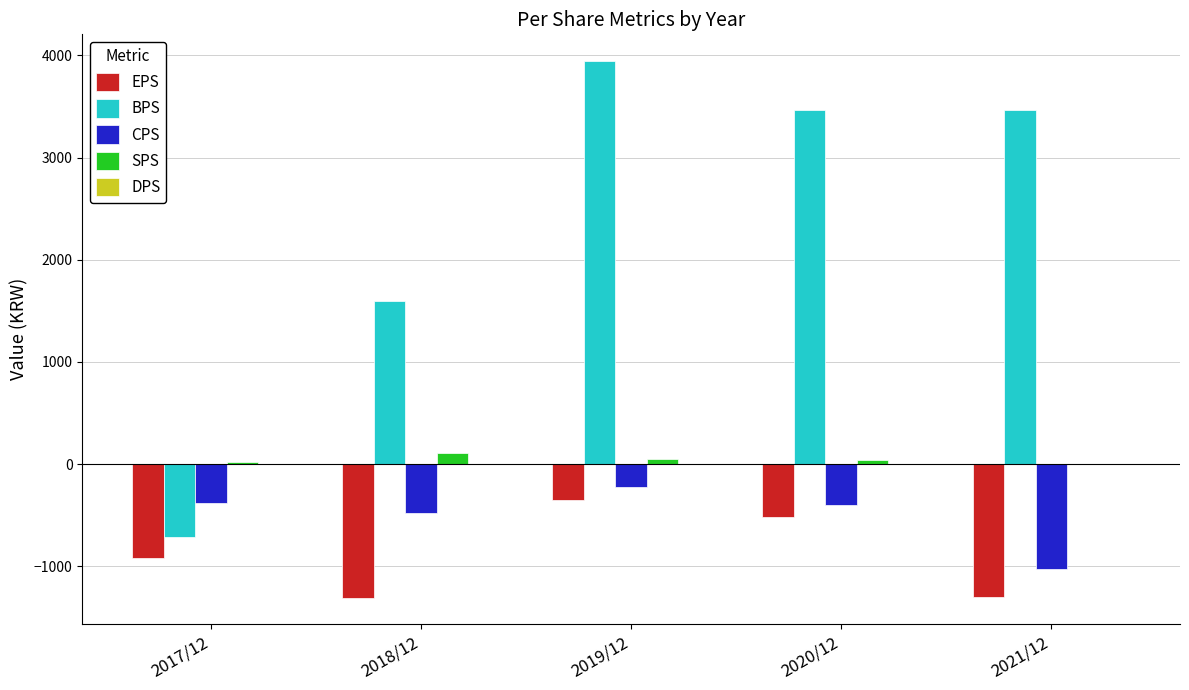

How many groups of bars are there?

5